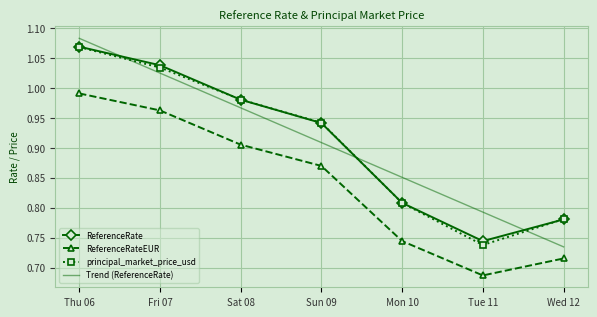

What is the total value across all series at Thu 06?

4.2